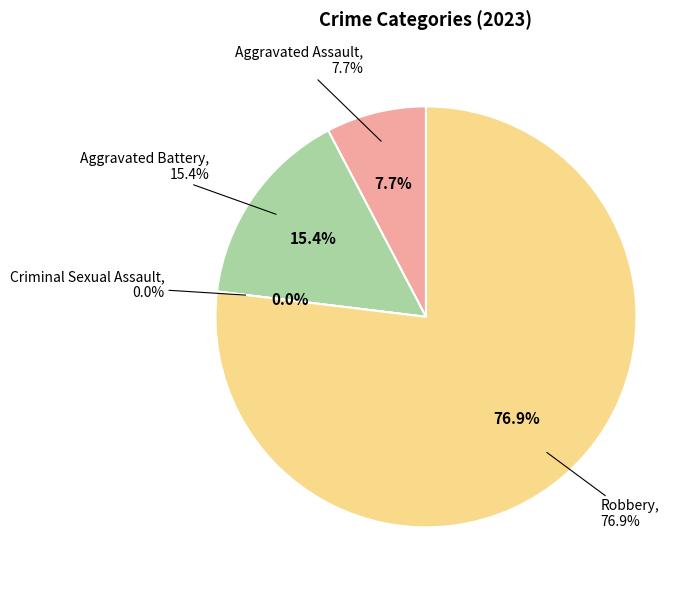

Which category has the biggest portion of the pie?

Robbery